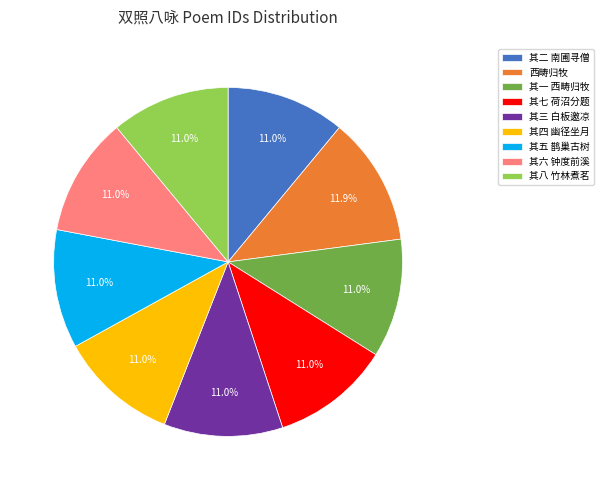

Does any single category account for the majority?

No